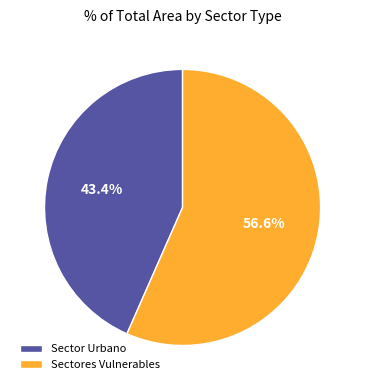

Is the sum of Sectores Vulnerables and Sector Urbano greater than half?

Yes